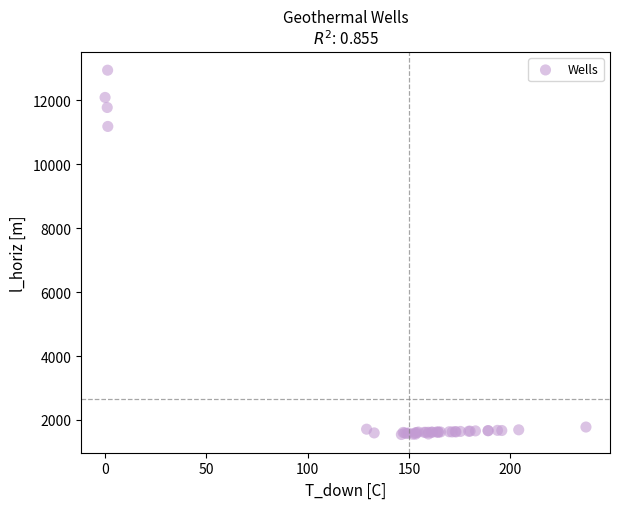

What Y value in the scatter plot is closest to 7243?

11183.0